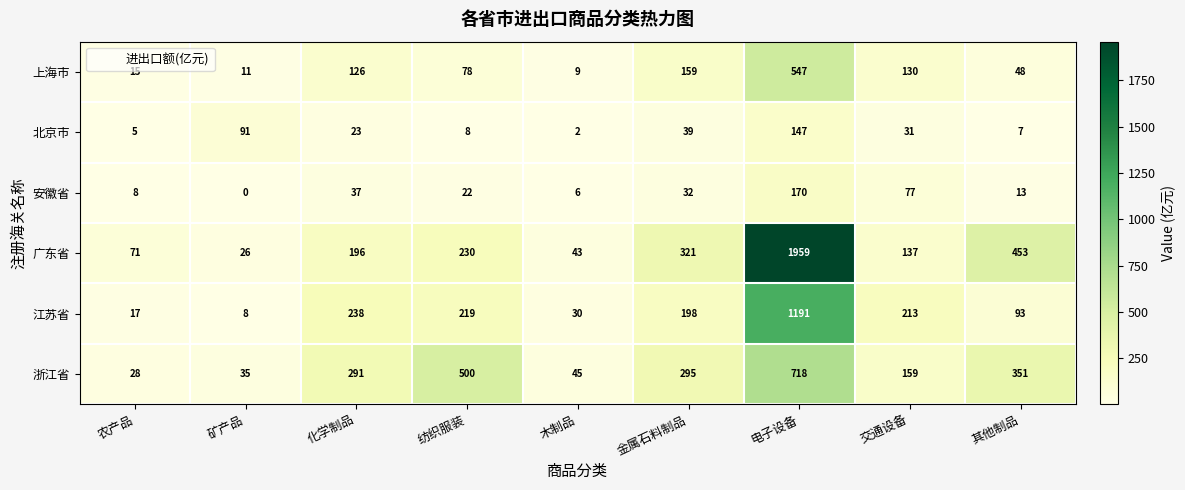

At which category does the chart reach its peak across all series?

电子设备